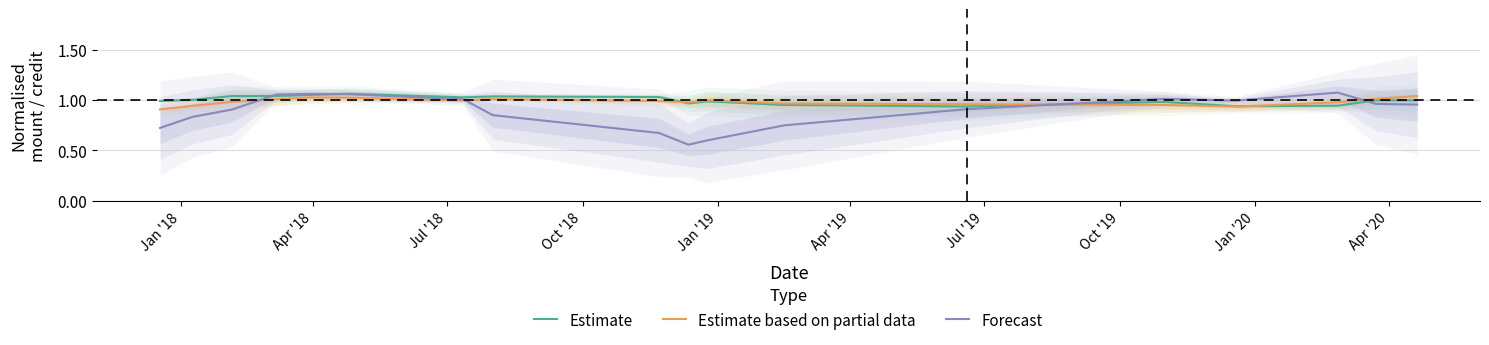

Is it true that Estimate based on partial data equals 1.7 at Jan '19?

False